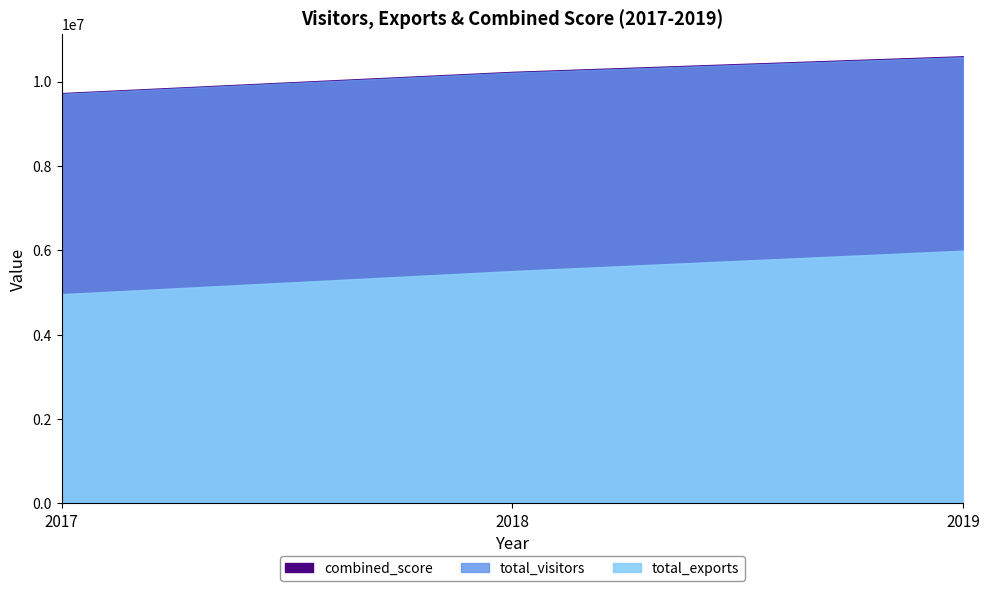

Which series has the largest range (max minus min)?

combined_score